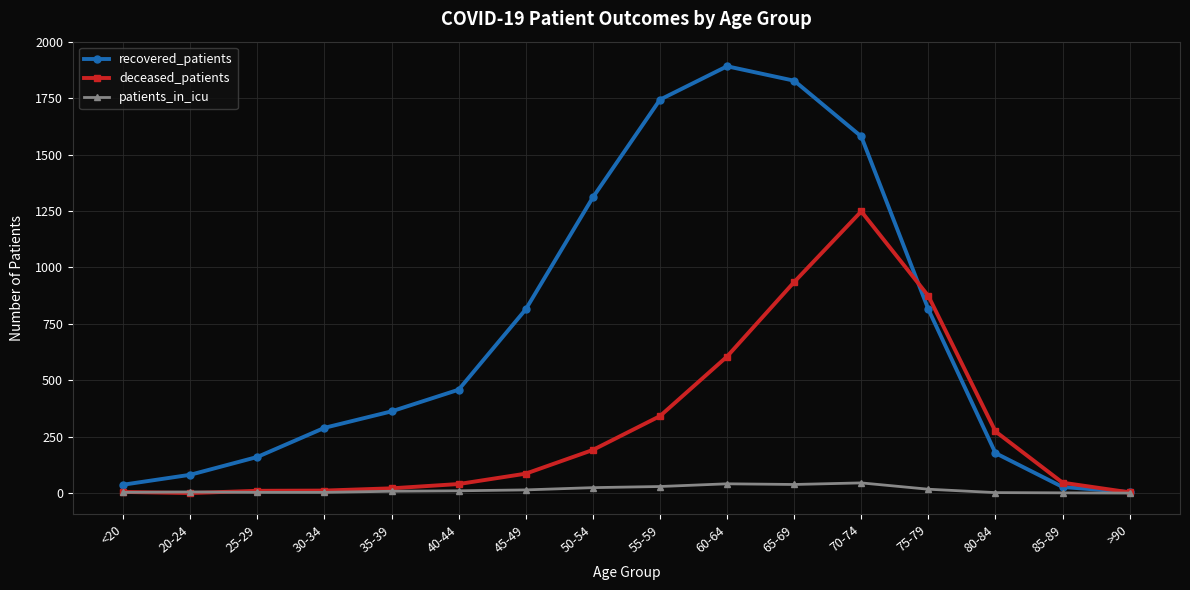

The value of recovered_patients at 65-69 is 1827. True or false?

True